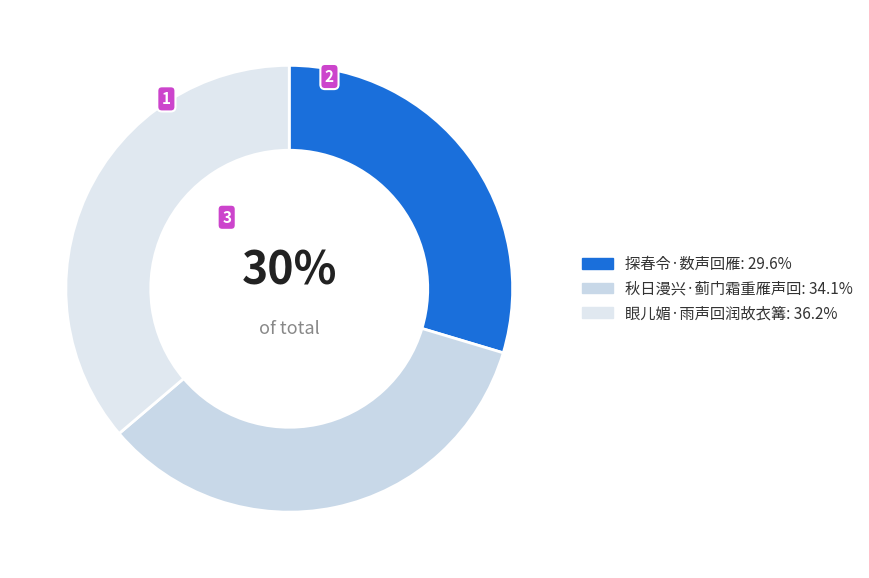

Which has a higher value, 眼儿媚·雨声回润故衣篝 or 探春令·数声回雁?

眼儿媚·雨声回润故衣篝